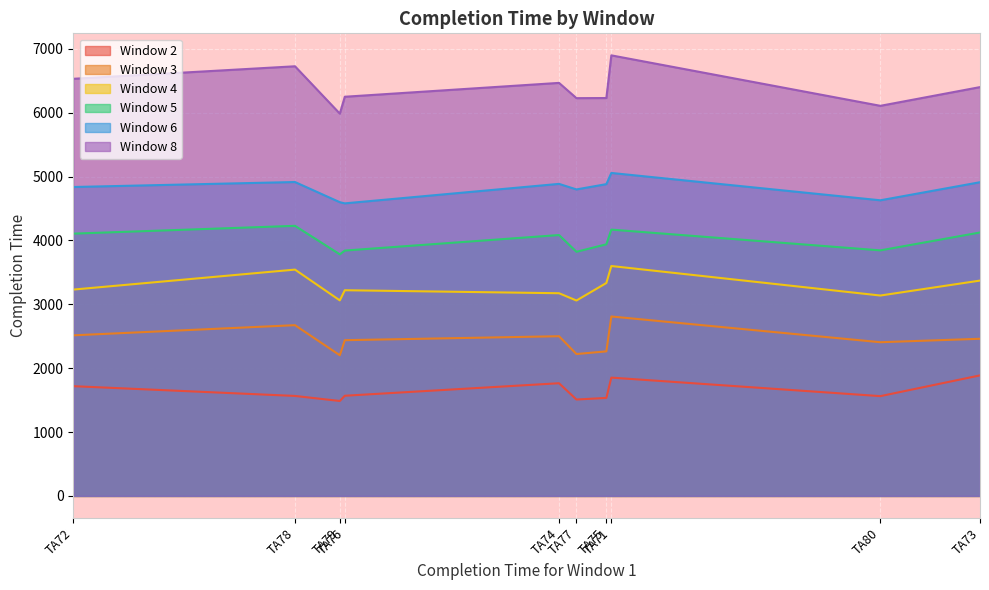

At which label is Window 8 closest to 6441?

TA74